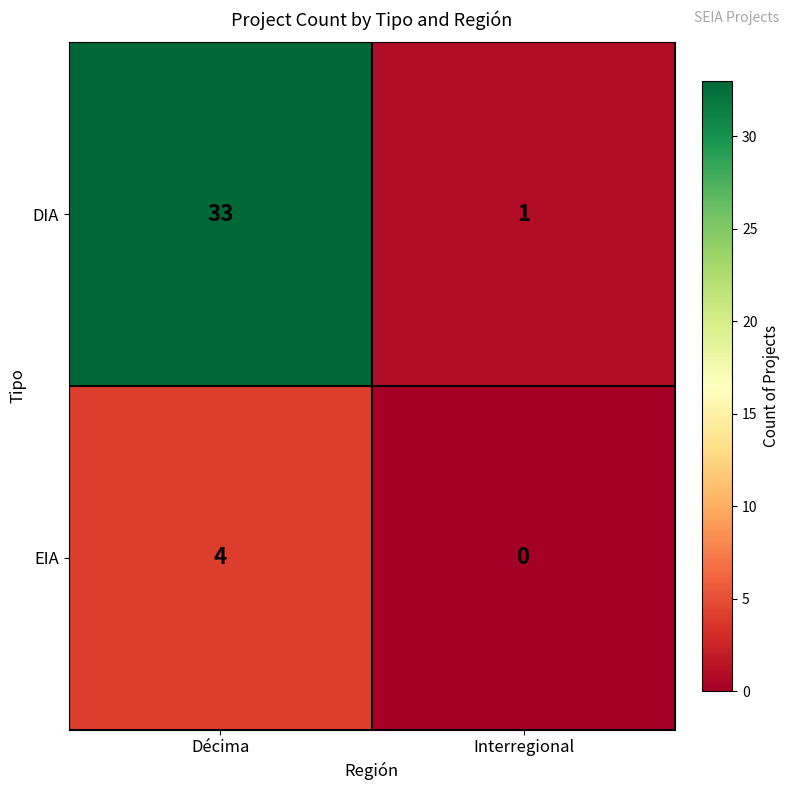

Between Décima and Interregional, which series saw the biggest shift?

DIA